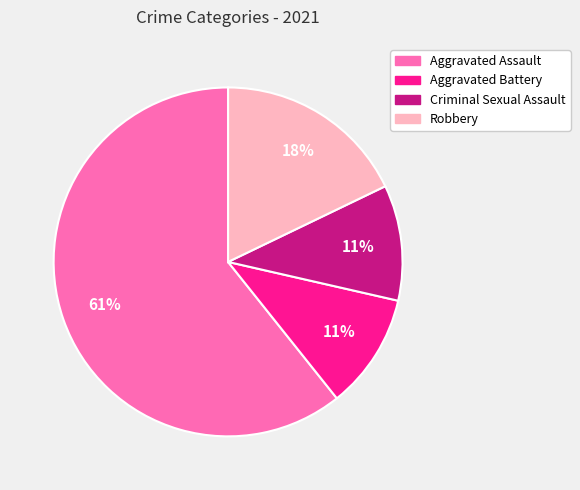

Is it true that Robbery is 8% of the pie?

False